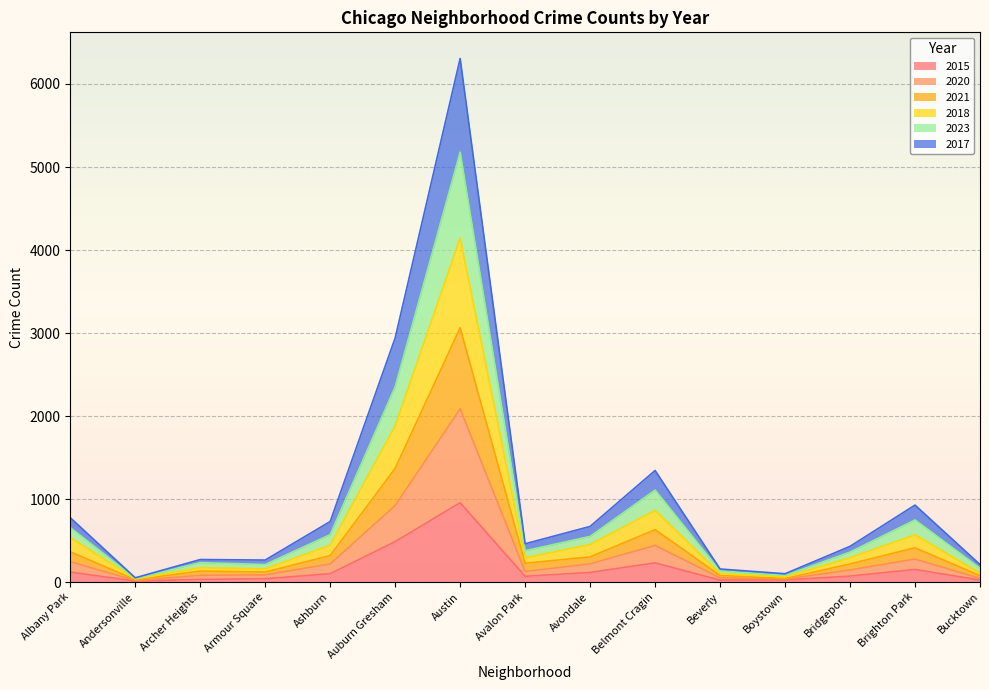

At which category is the sum across all series the highest?

Austin